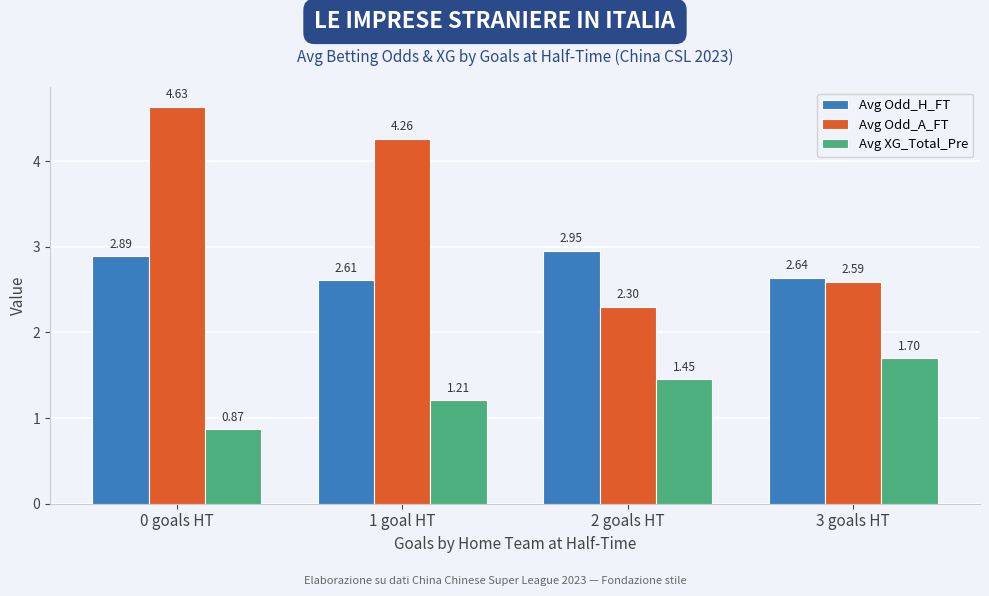

Where is Avg Odd_H_FT nearest to the value 2?

1 goal HT